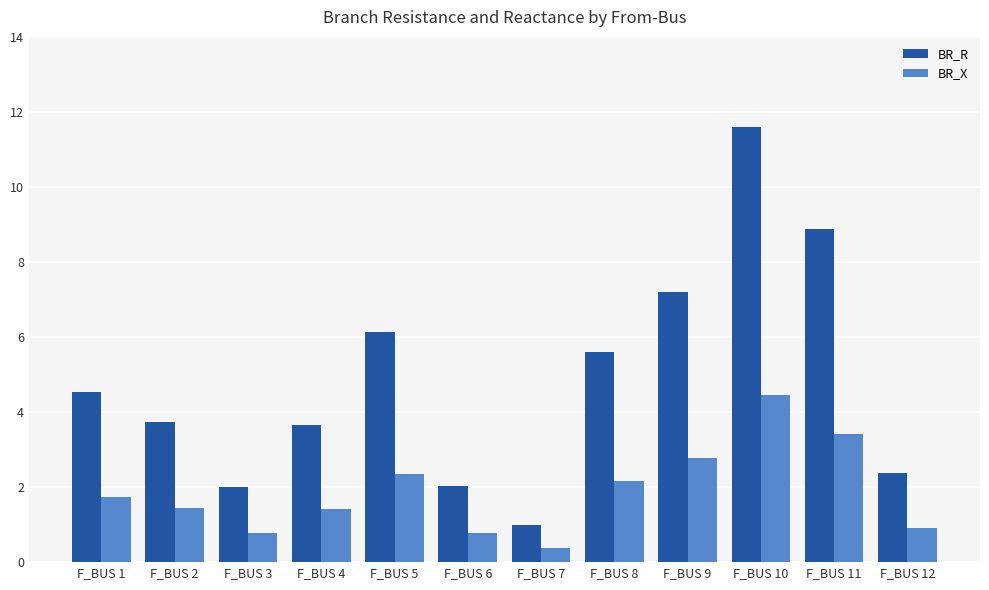

What is the sum of all BR_R values?

58.7